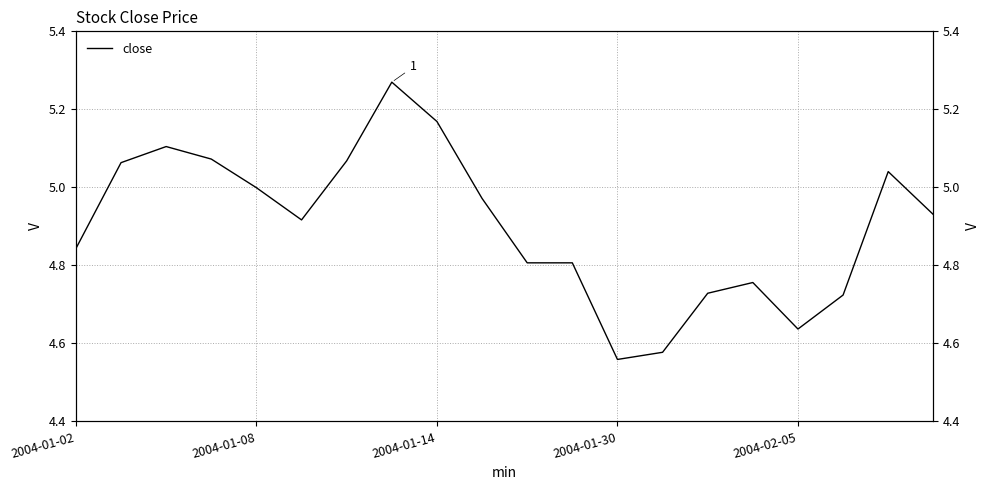

Reading left to right, list all the values displayed in this chart.

4.8	5.1	5.1	5.1	5.0	4.9	5.1	5.3	5.2	5.0	4.8	4.8	4.6	4.6	4.7	4.8	4.6	4.7	5.0	4.9